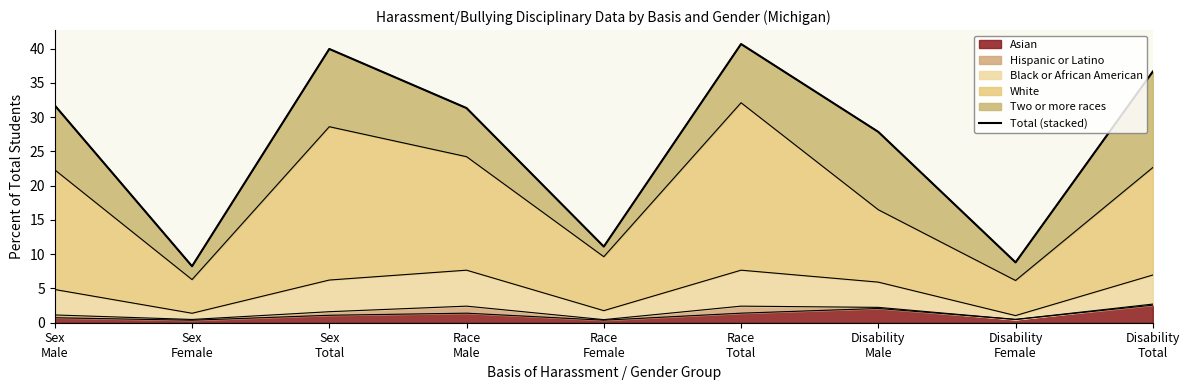

How many values exceed 31?

5